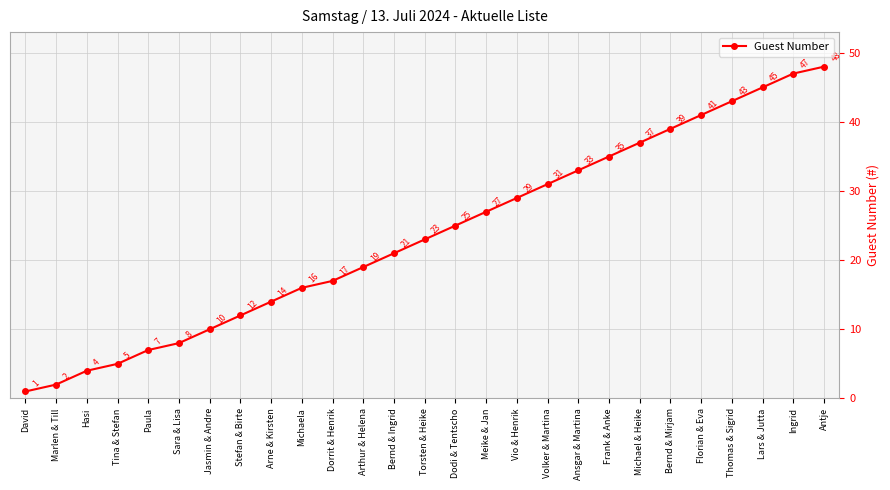

Reading right to left, transcribe all the data shown in this chart.

48	47	45	43	41	39	37	35	33	31	29	27	25	23	21	19	17	16	14	12	10	8	7	5	4	2	1